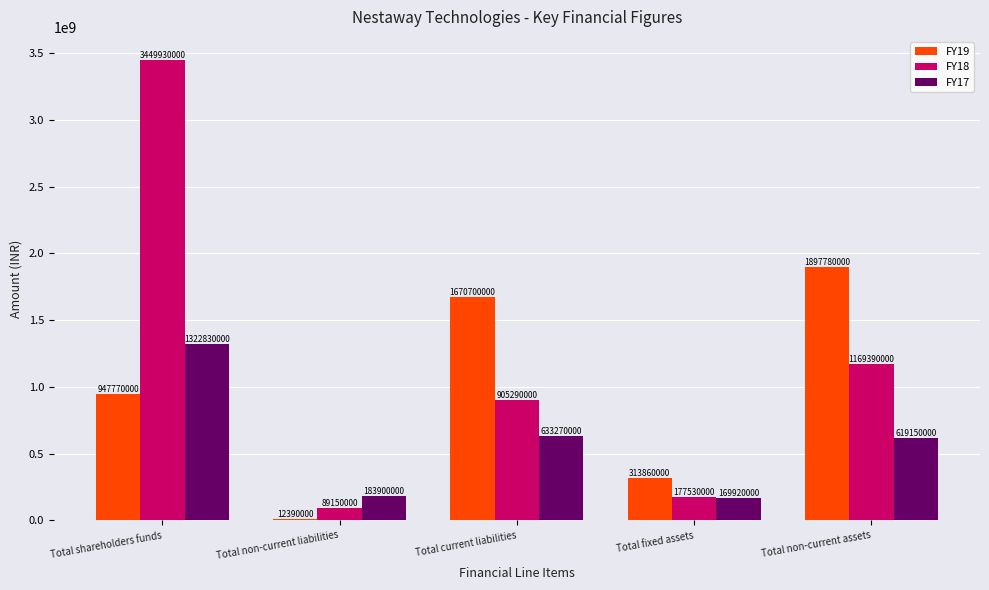

What is the label of the 4th bar from the right?

Total non-current liabilities